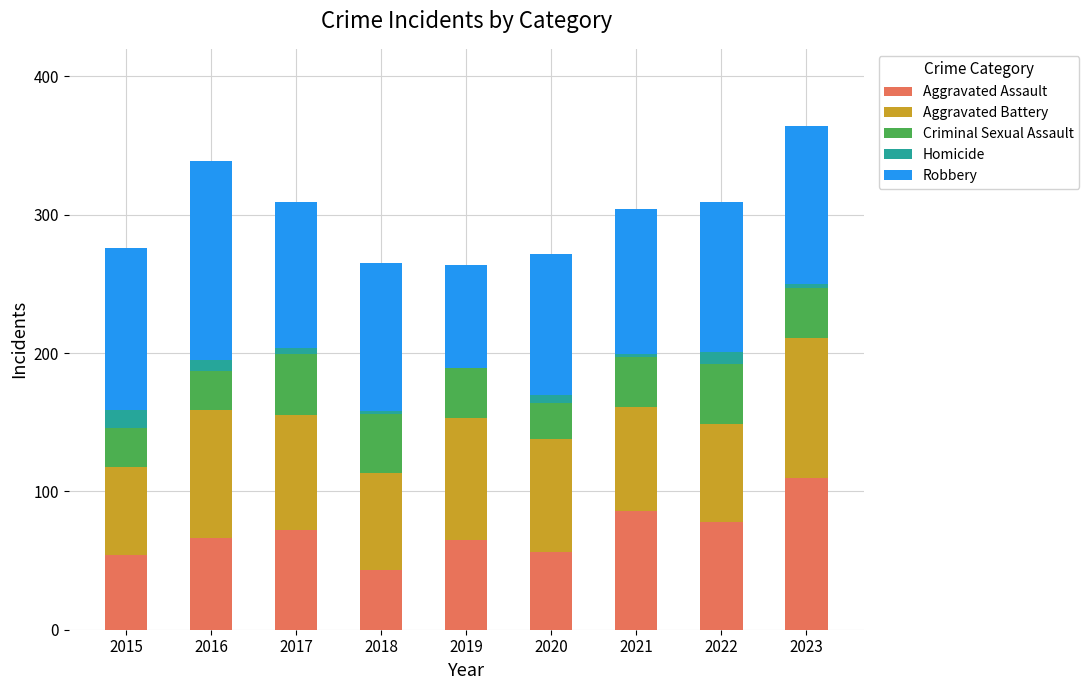

At which label does Aggravated Assault reach its peak?

2023